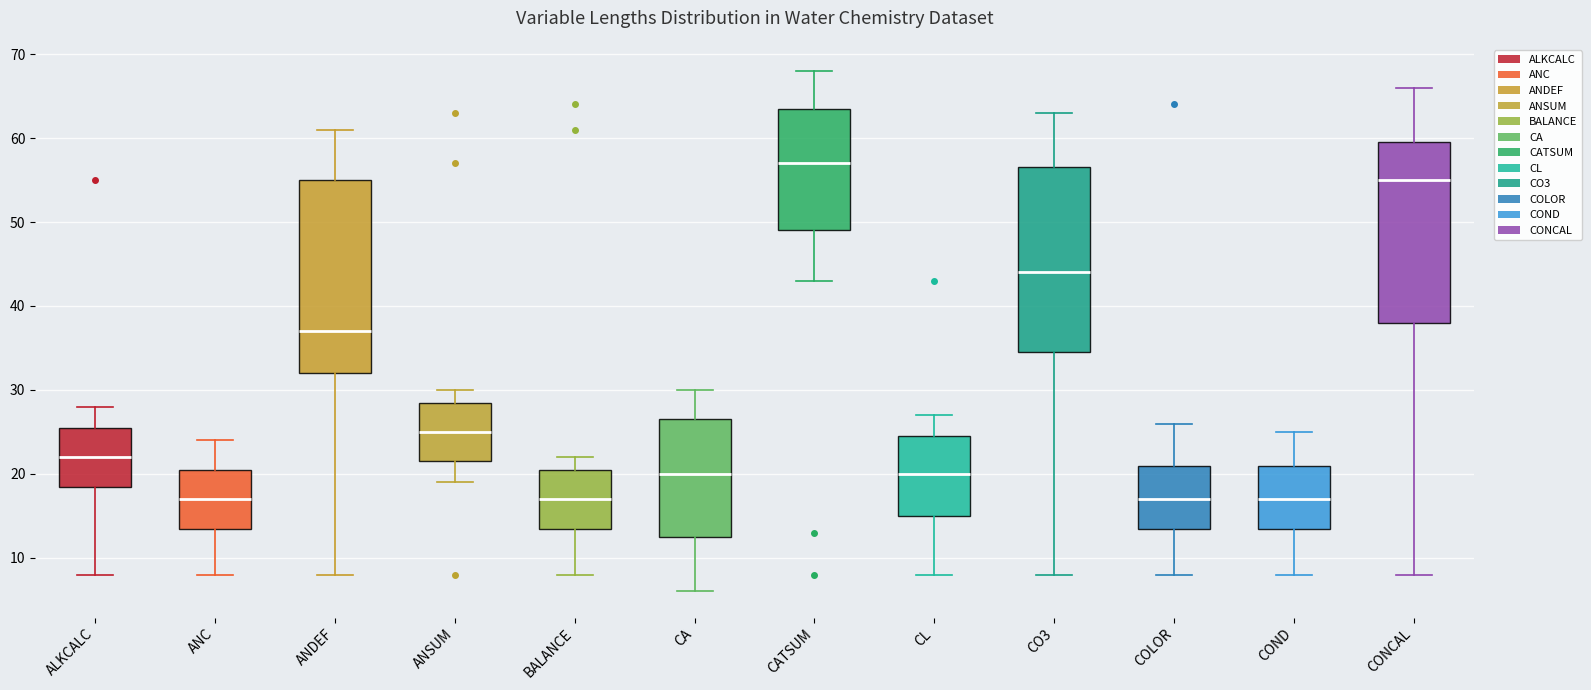

Where does the lower whisker of the box for ANDEF end on the y-axis? The values are not printed on the chart, so give them approximately, as read against the axis.

8